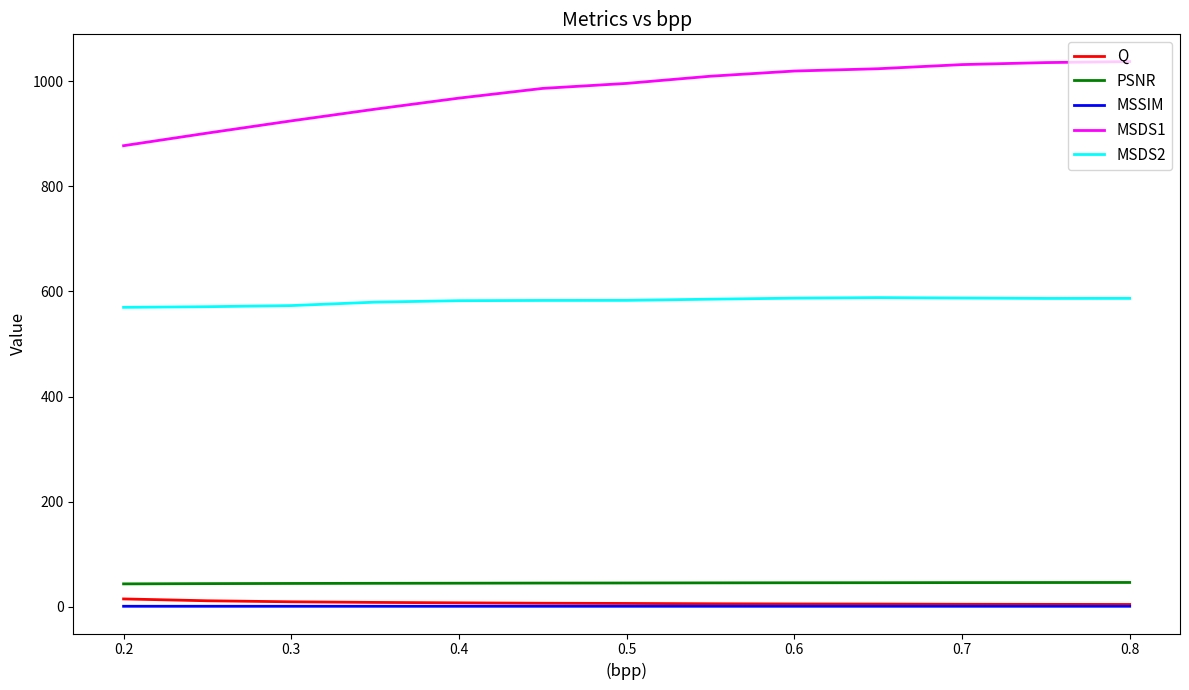

Which series has the largest range (max minus min)?

MSDS1